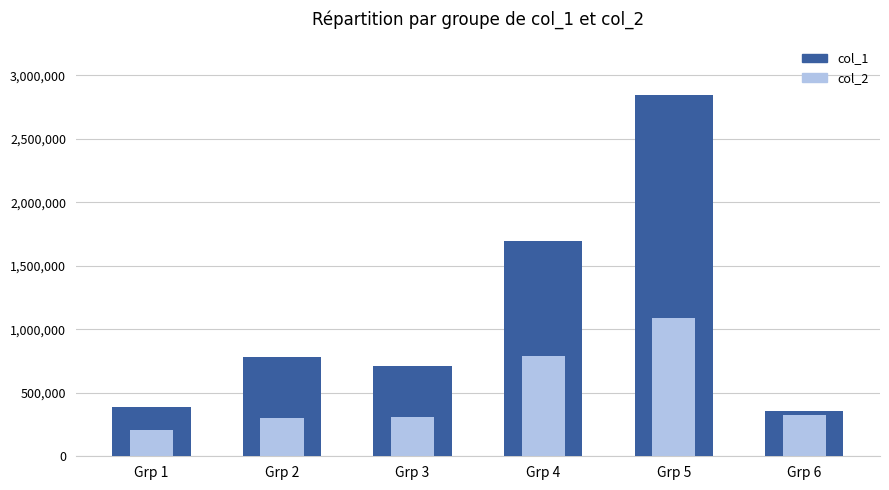

Which series has the largest range (max minus min)?

col_1